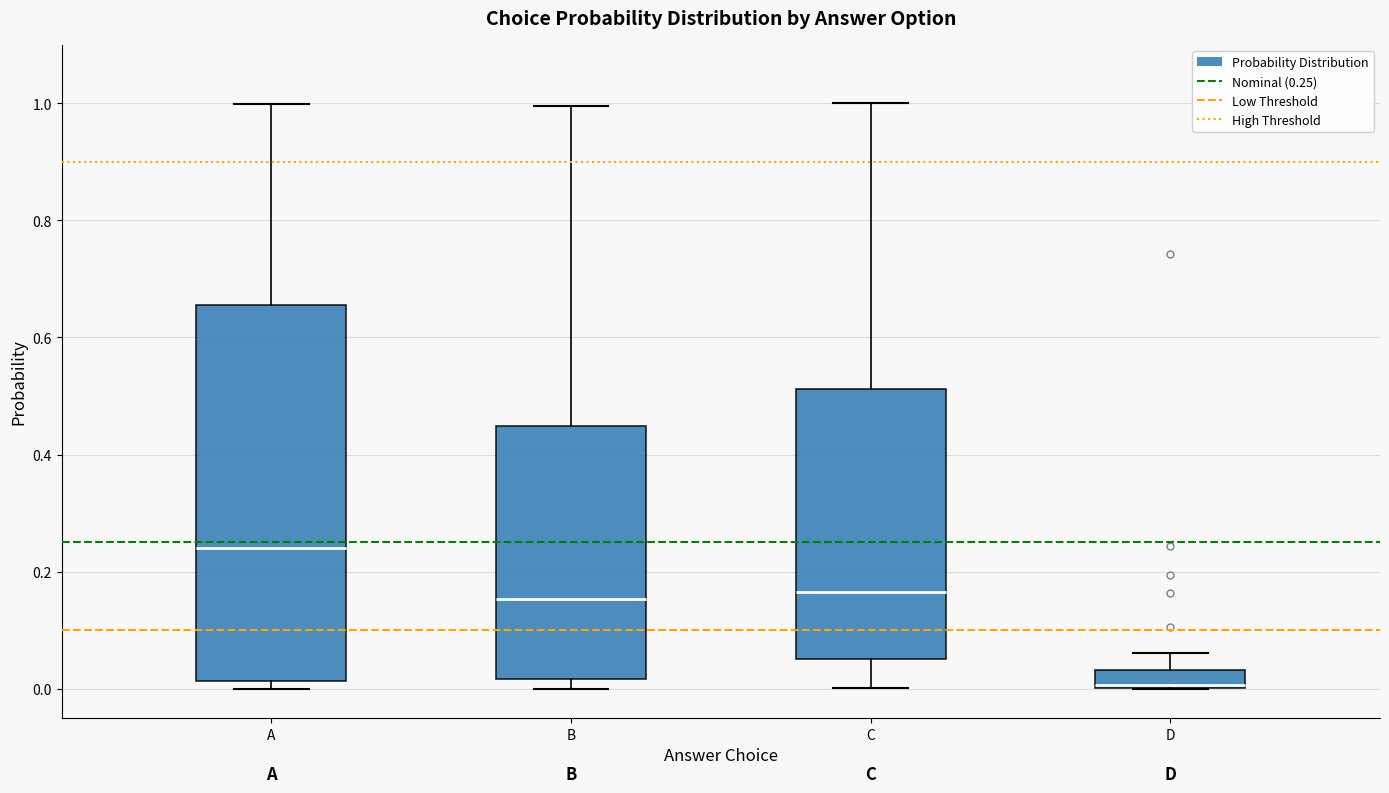

Reading left to right, transcribe this box plot: for each box, give where its median line is, the range the box spans, and where its two whiskers end, as read against the y-axis. The values are not printed on the chart, so give them approximately, as read against the axis.

A: median 0.24, box 0.02 to 0.66, whiskers 0.00 to 1.00
B: median 0.16, box 0.02 to 0.44, whiskers 0.00 to 1.00
C: median 0.16, box 0.04 to 0.52, whiskers 0.00 to 1.00
D: median 0.00, box 0.00 to 0.04, whiskers 0.00 to 0.06